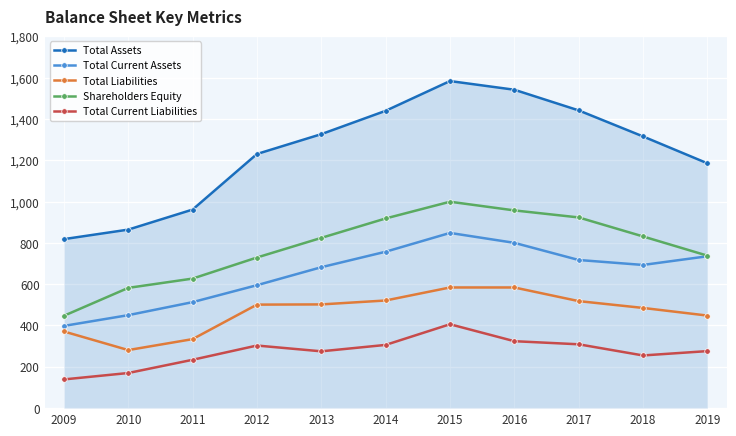

What is the total value across all series at 2013?

3609